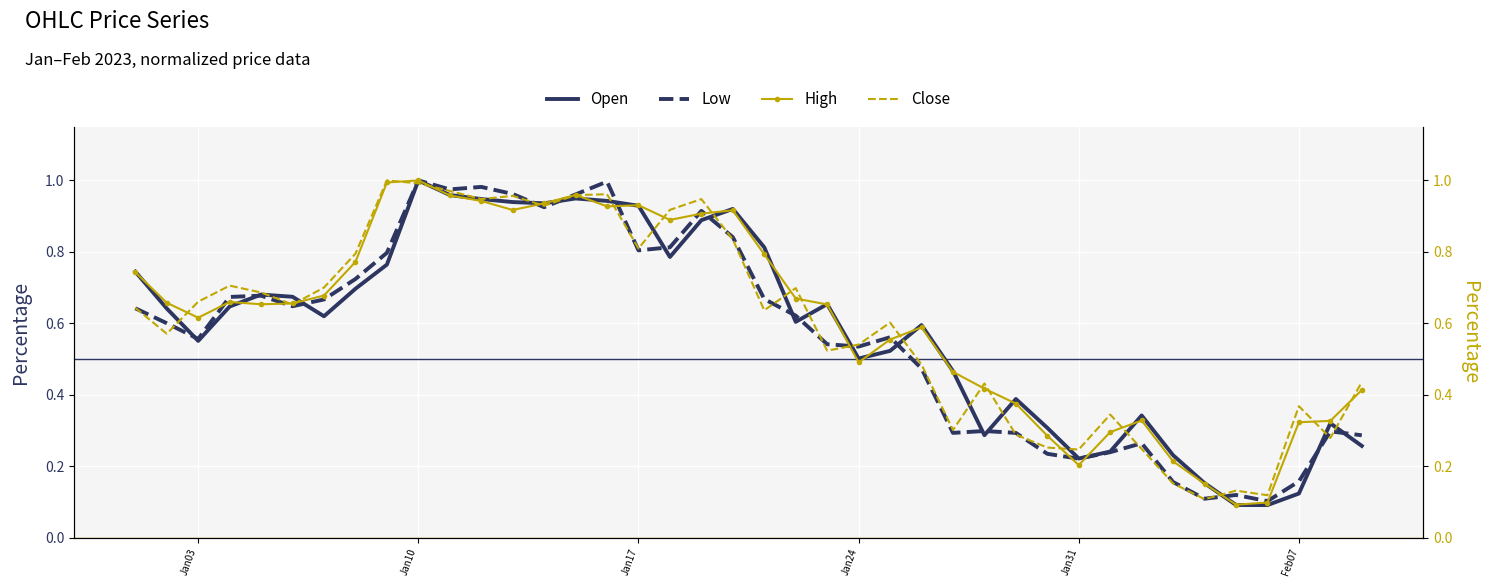

At how many categories does at least one series exceed 0?

40